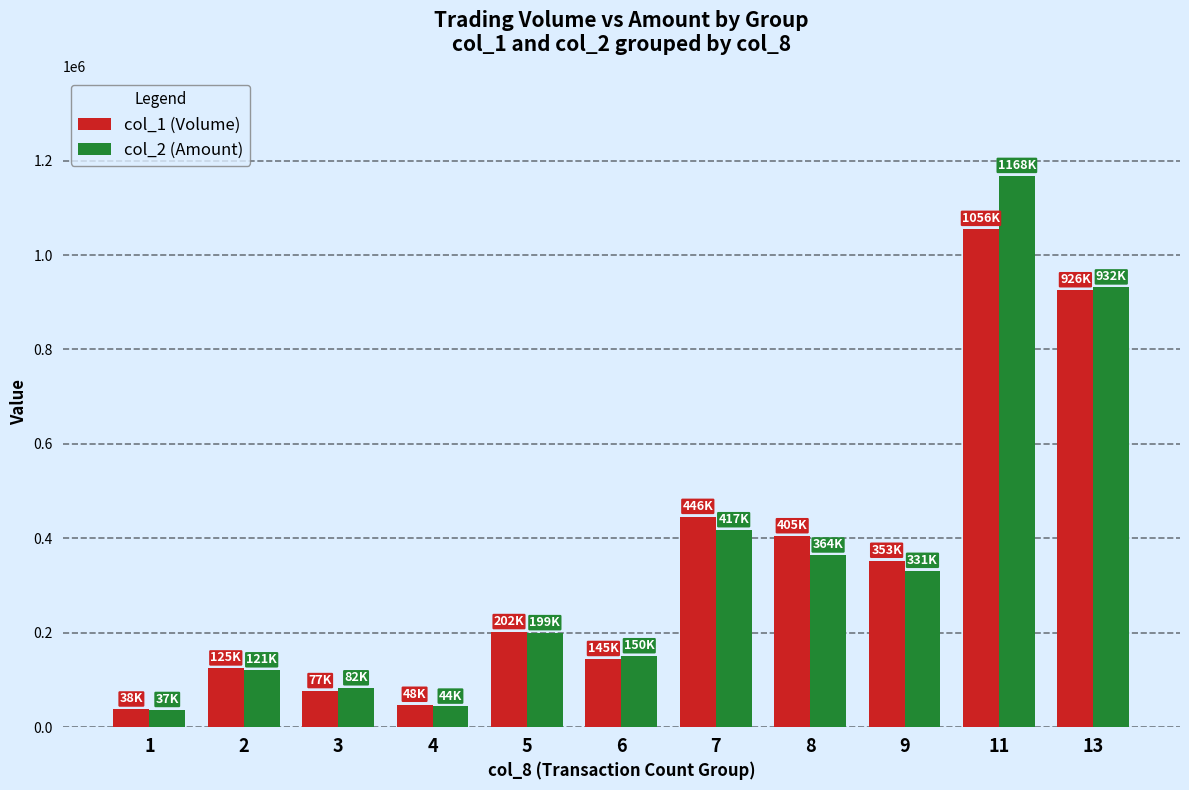

What is the maximum value shown in the chart?

1168160